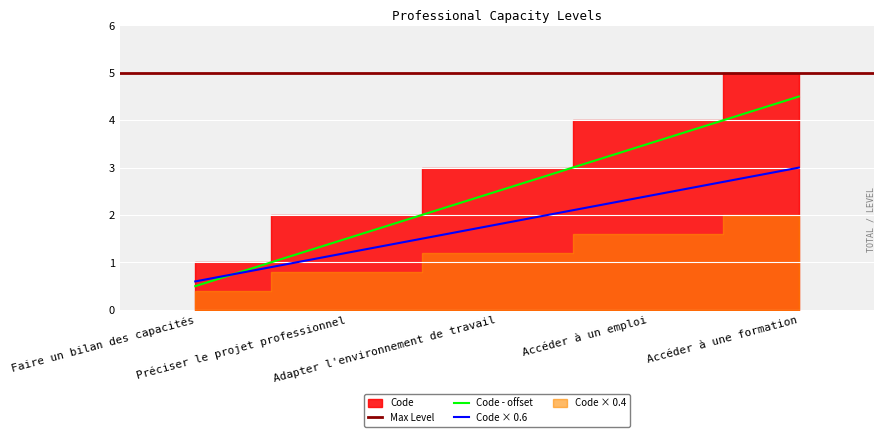

What is the highest value of the Code × 0.6 series?

3.0